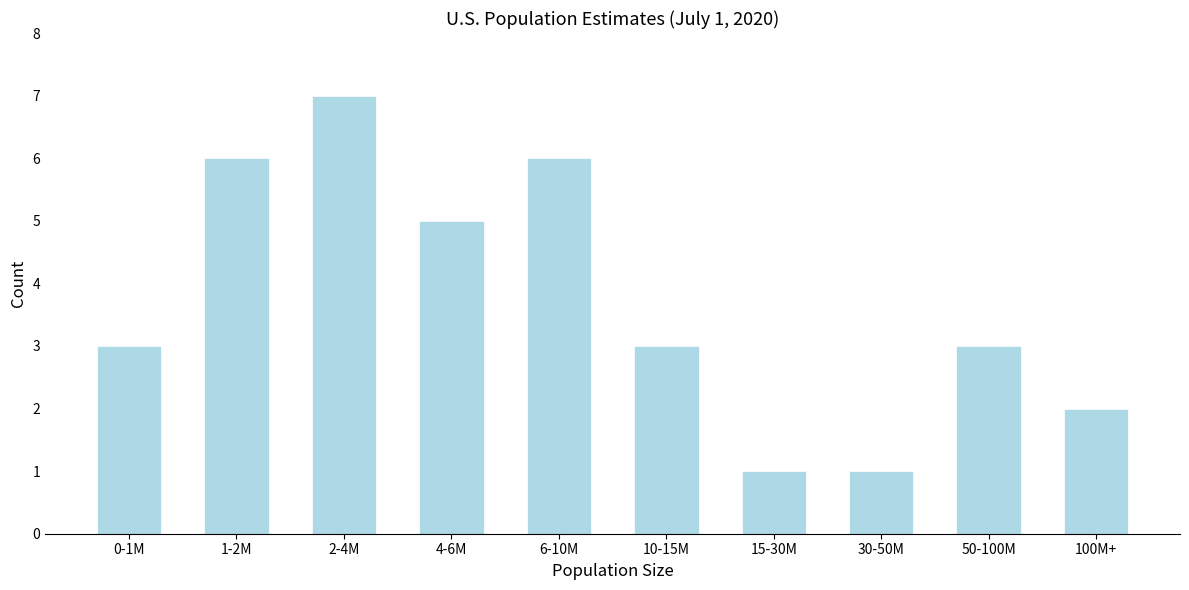

Reading left to right, what are all the values shown in this chart?

0-1M=3	1-2M=6	2-4M=7	4-6M=5	6-10M=6	10-15M=3	15-30M=1	30-50M=1	50-100M=3	100M+=2